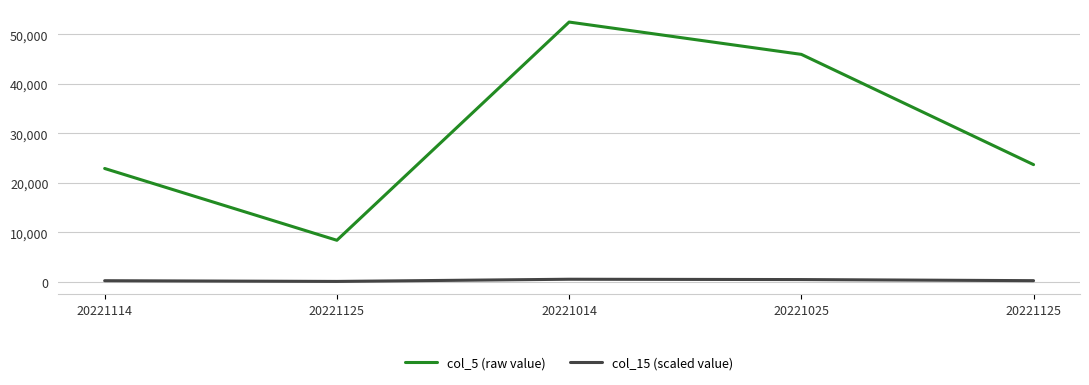

At which category is the sum across all series the highest?

20221014